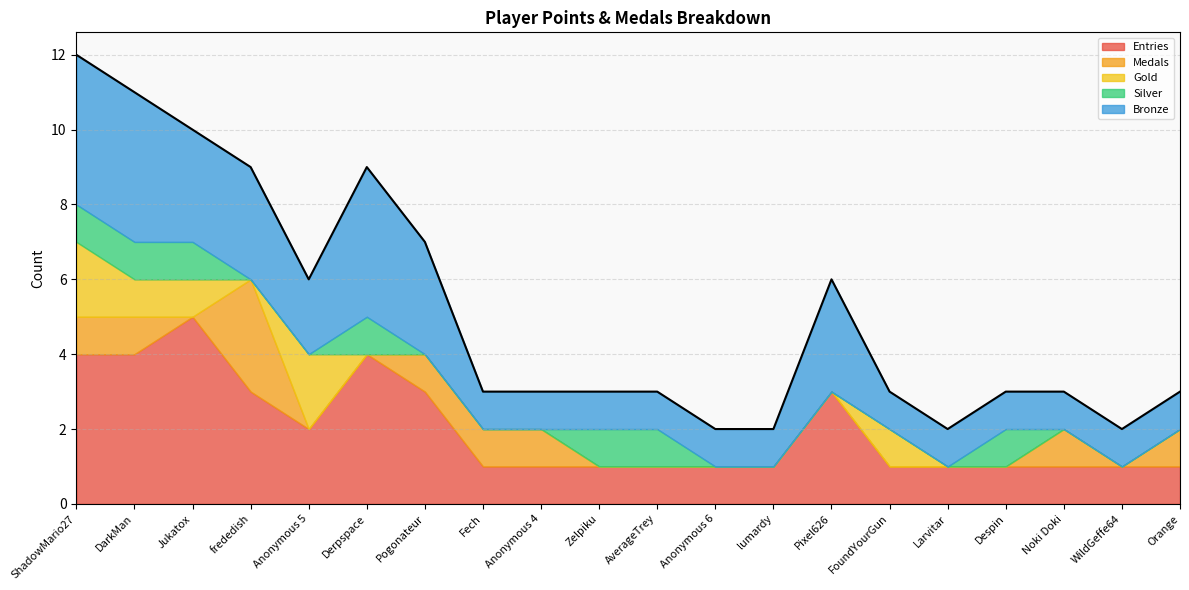

The Medals series shows 2 at lumardy. True or false?

False